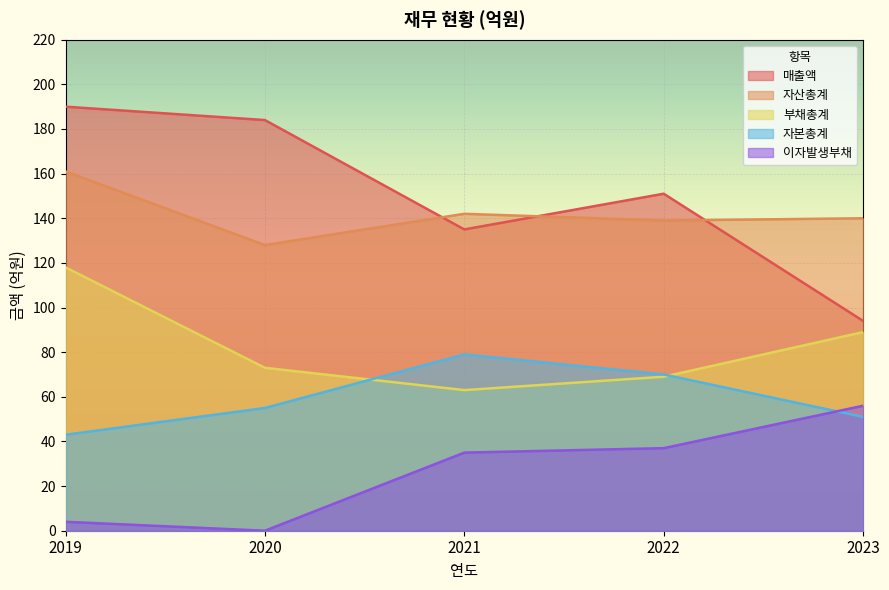

What is the greatest value displayed?

190